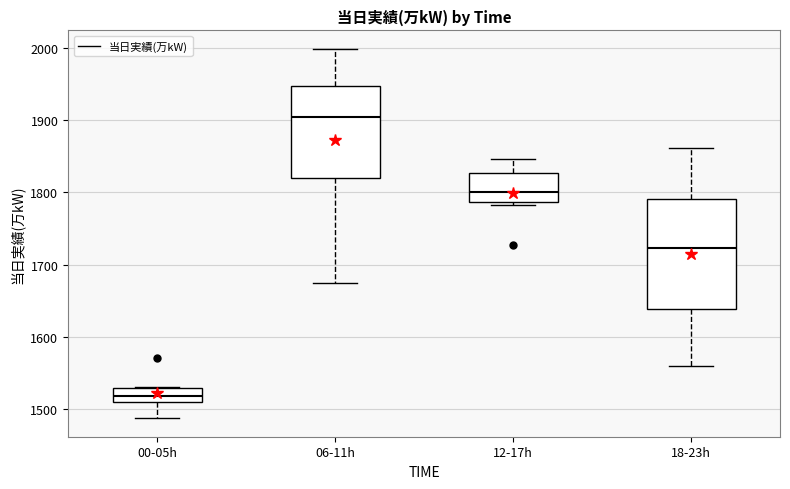

Comparing the boxes themselves (not the whiskers), which one is the tallest?

18-23h